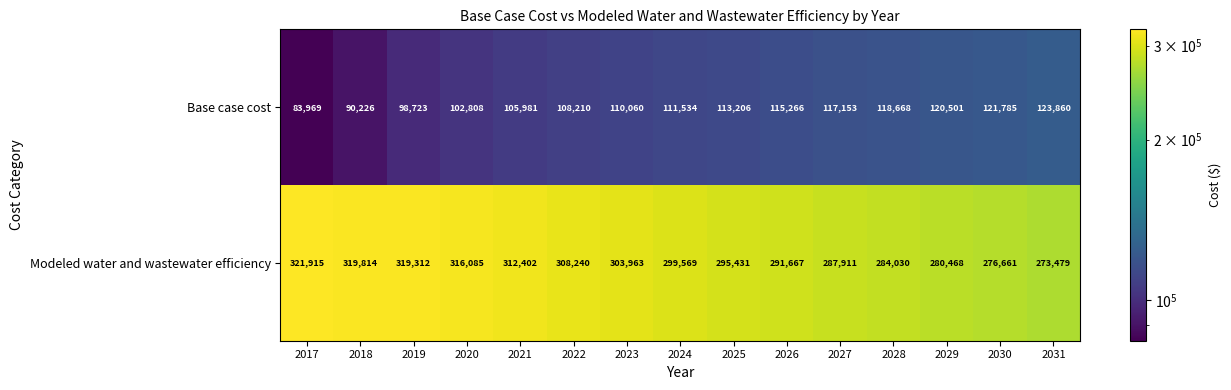

Between 2028 and 2029, which series saw the biggest shift?

Modeled water and wastewater efficiency